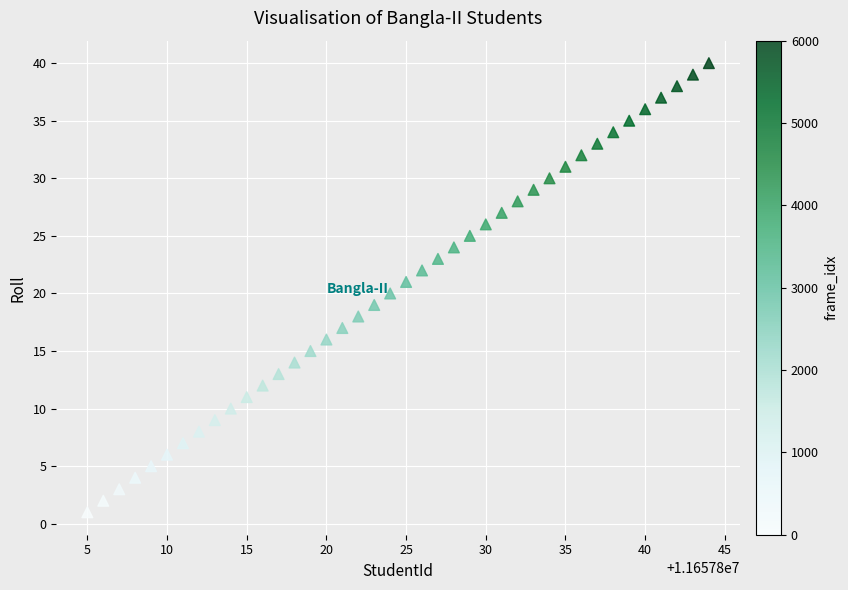

What is the range of Y values (max minus min)?

39